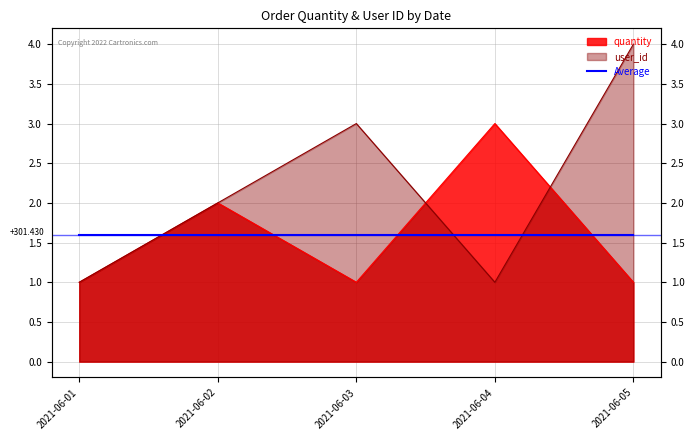

The value of quantity at 2021-06-01 is 2. True or false?

False